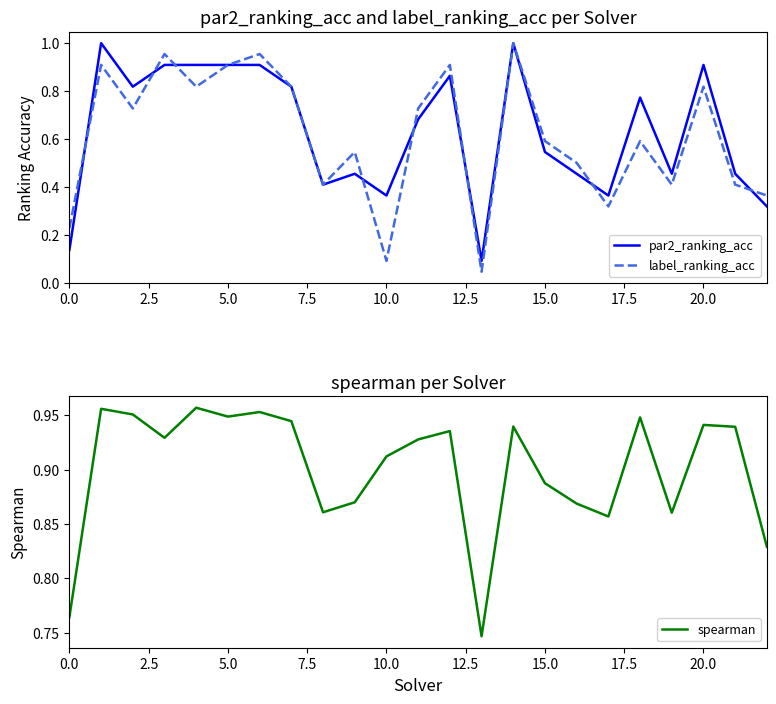

At which category is the sum across all series the highest?

14